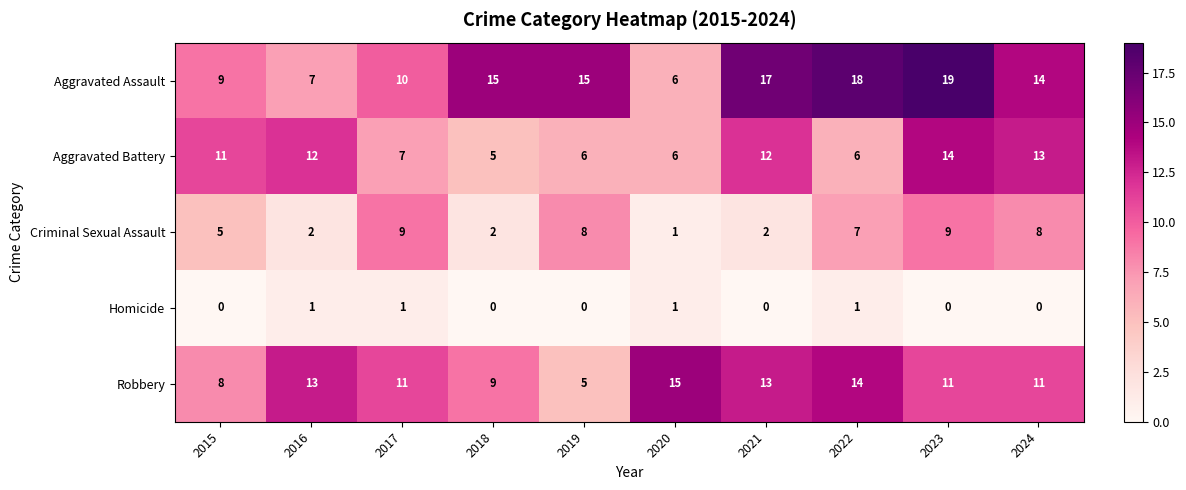

What is the sum of the Aggravated Battery values at 2024 and 2017?

20